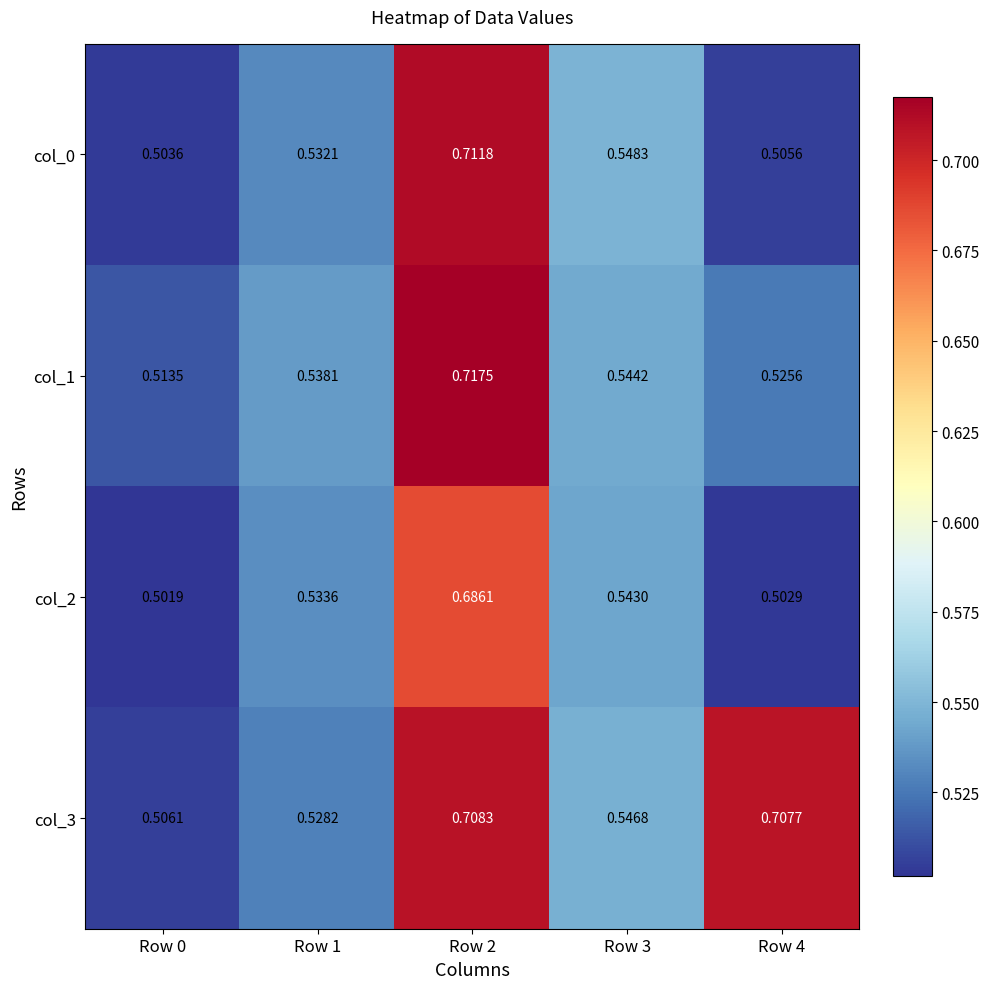

Which category has the lowest value across all series?

Row 0